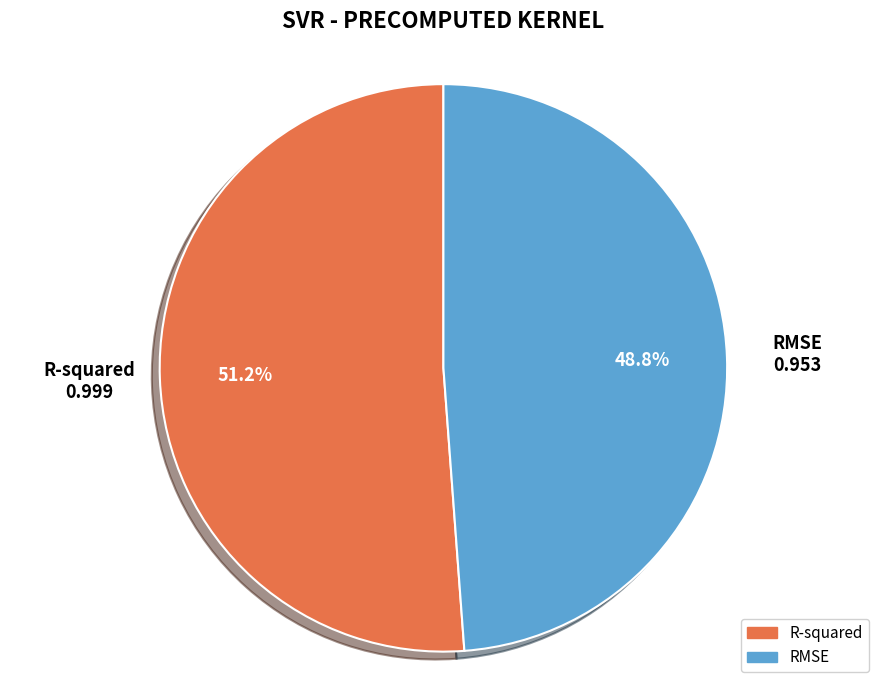

To the nearest percent, what is the difference between the largest and smallest slice percentages?

2%